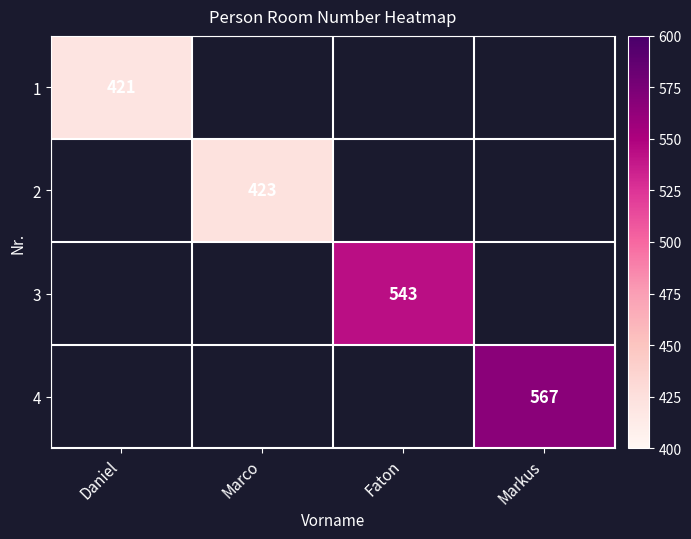

The 4 series shows 567 at Markus. True or false?

True